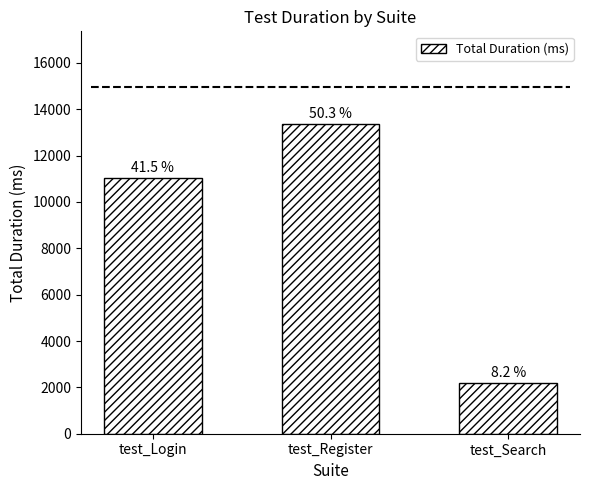

What is the approximate value at test_Login, to the nearest 10?

11030